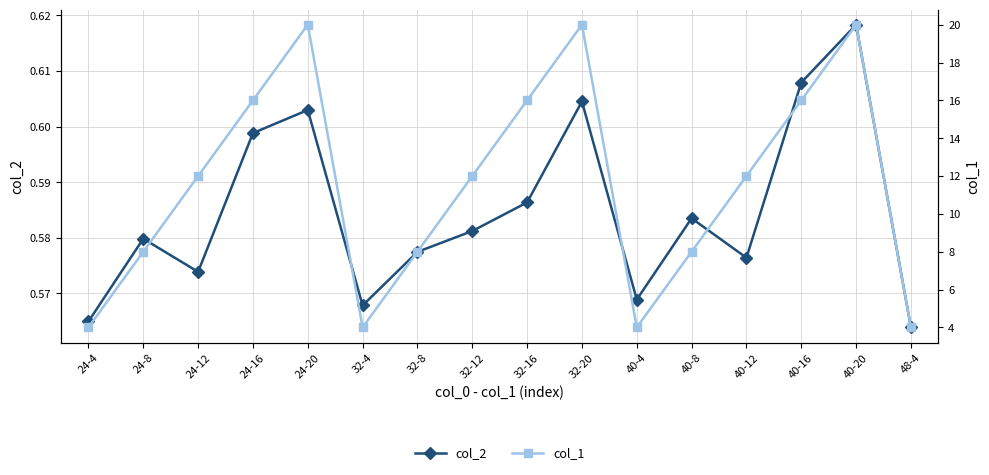

List the series in order of their overall mean, highest first.

col_1, col_2